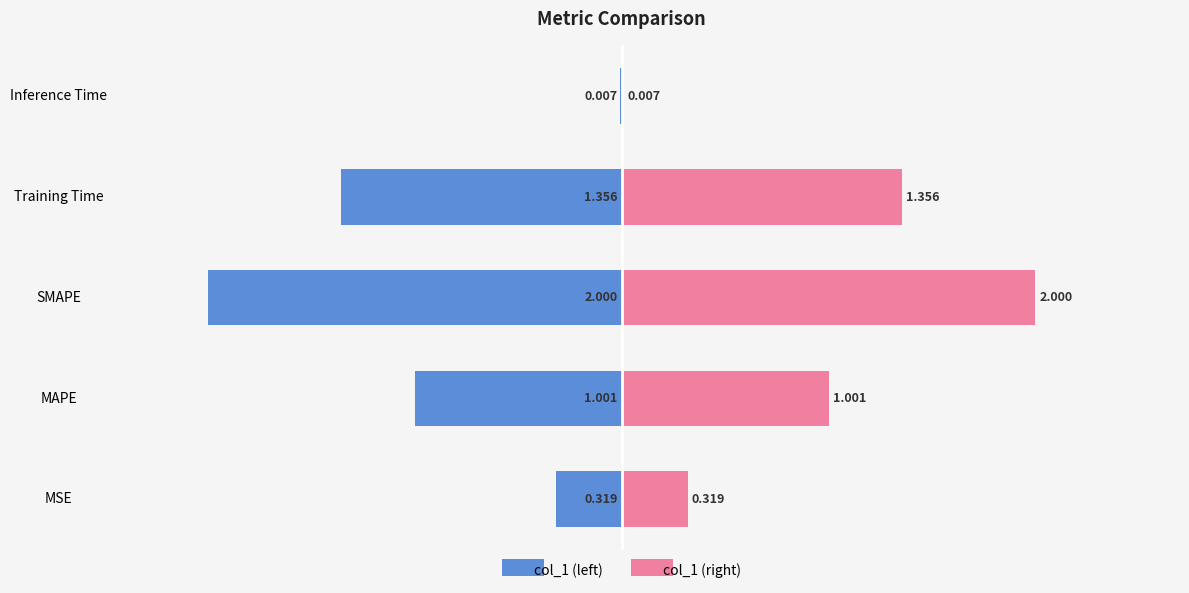

Rank the series by their average value, from highest to lowest.

col_1 (right), col_1 (left)